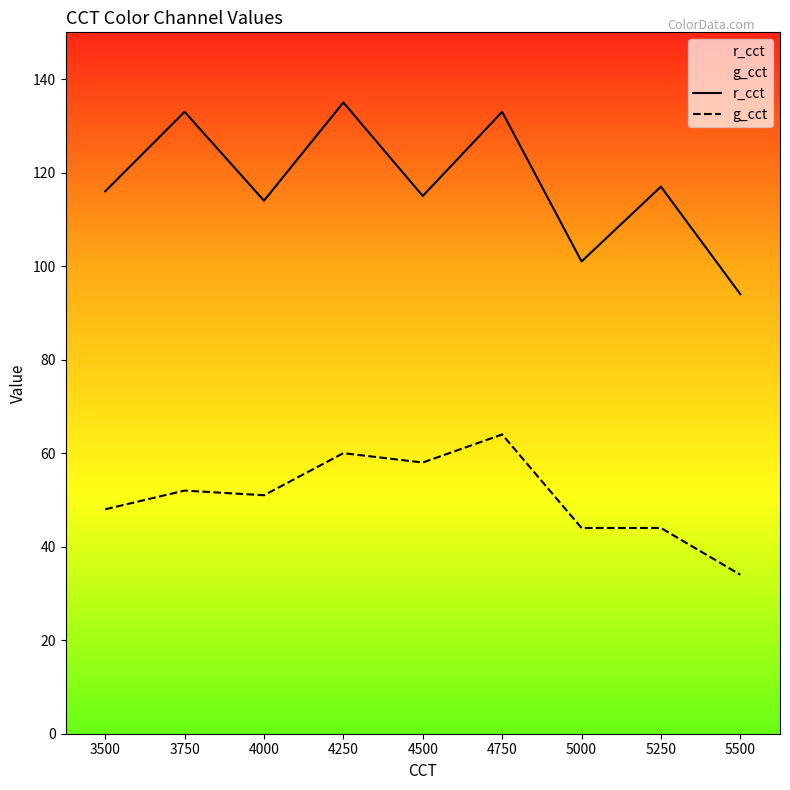

How many lines are shown in the chart?

2